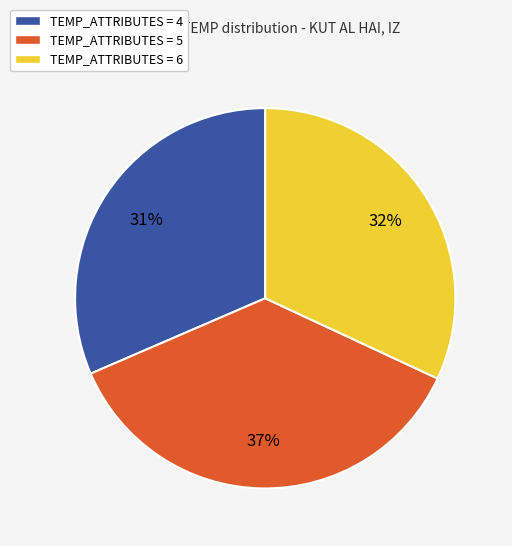

To the nearest percent, what percentage of the pie is TEMP_ATTRIBUTES = 5?

37%